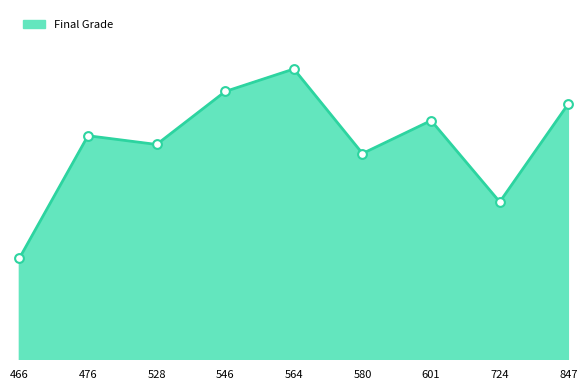

What is the change in value from 476 to 601?

+1.9